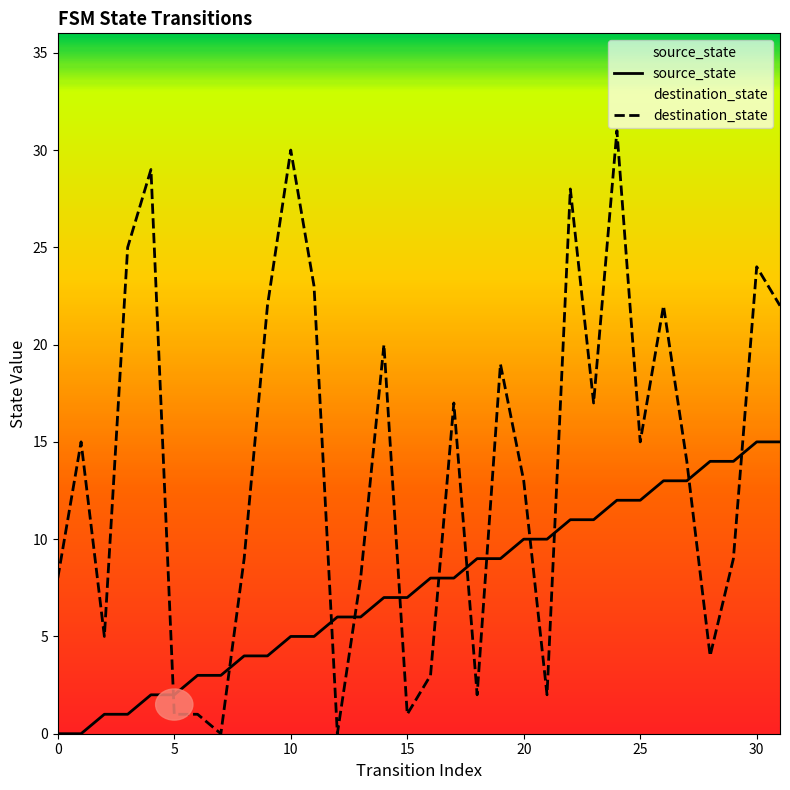

Is the value of source_state at 7 greater than the value of destination_state at 5?

Yes